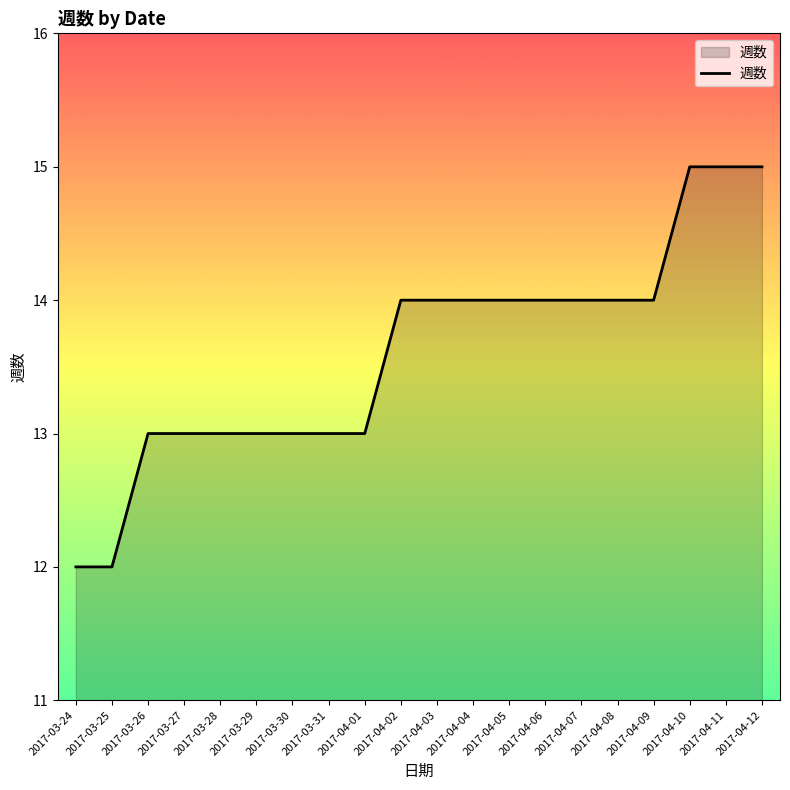

What is the change in value from 2017-03-24 to 2017-04-06?

+2